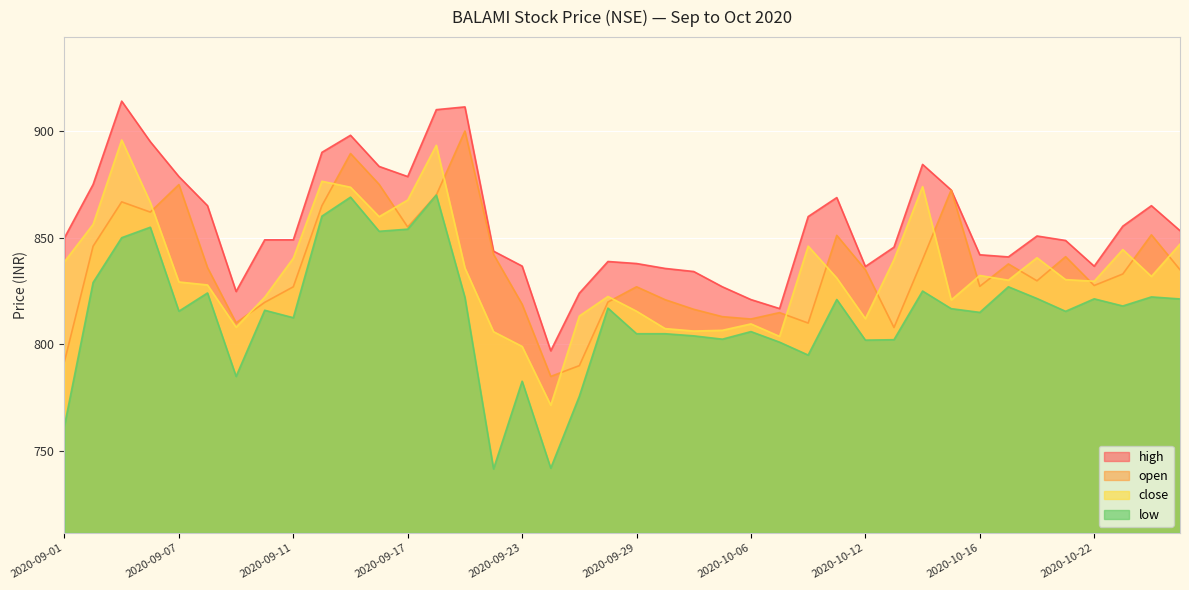

True or false: high and open intersect in this chart.

False